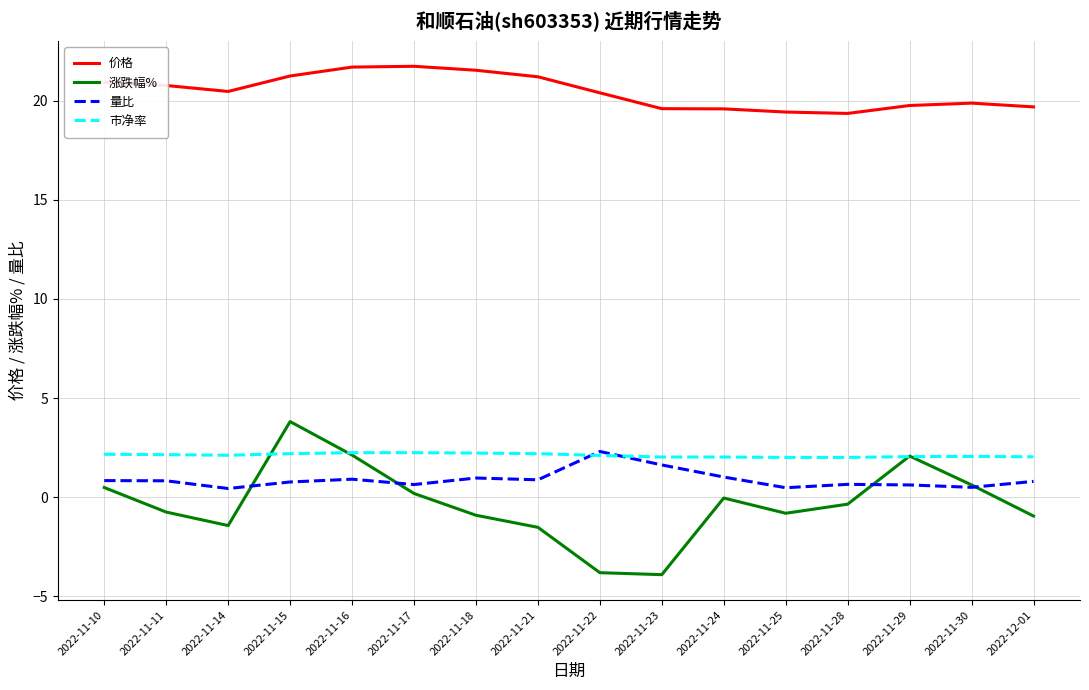

True or false: 量比 and 价格 cross at least once.

False